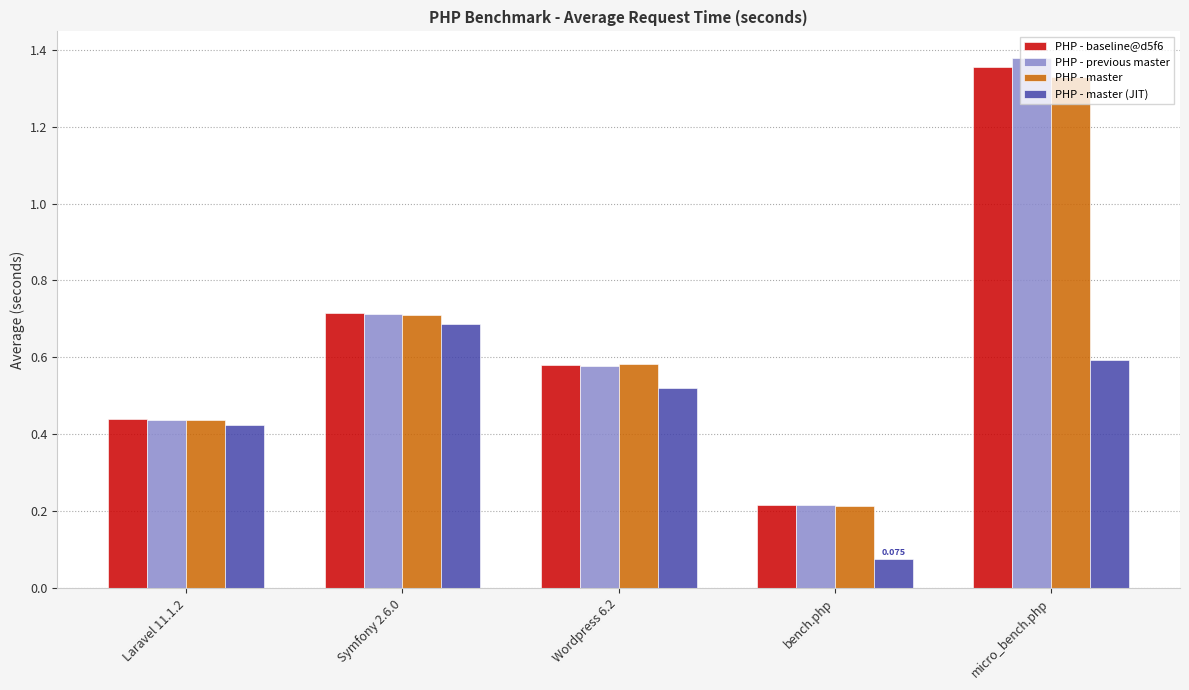

Which series has the largest range (max minus min)?

PHP - previous master